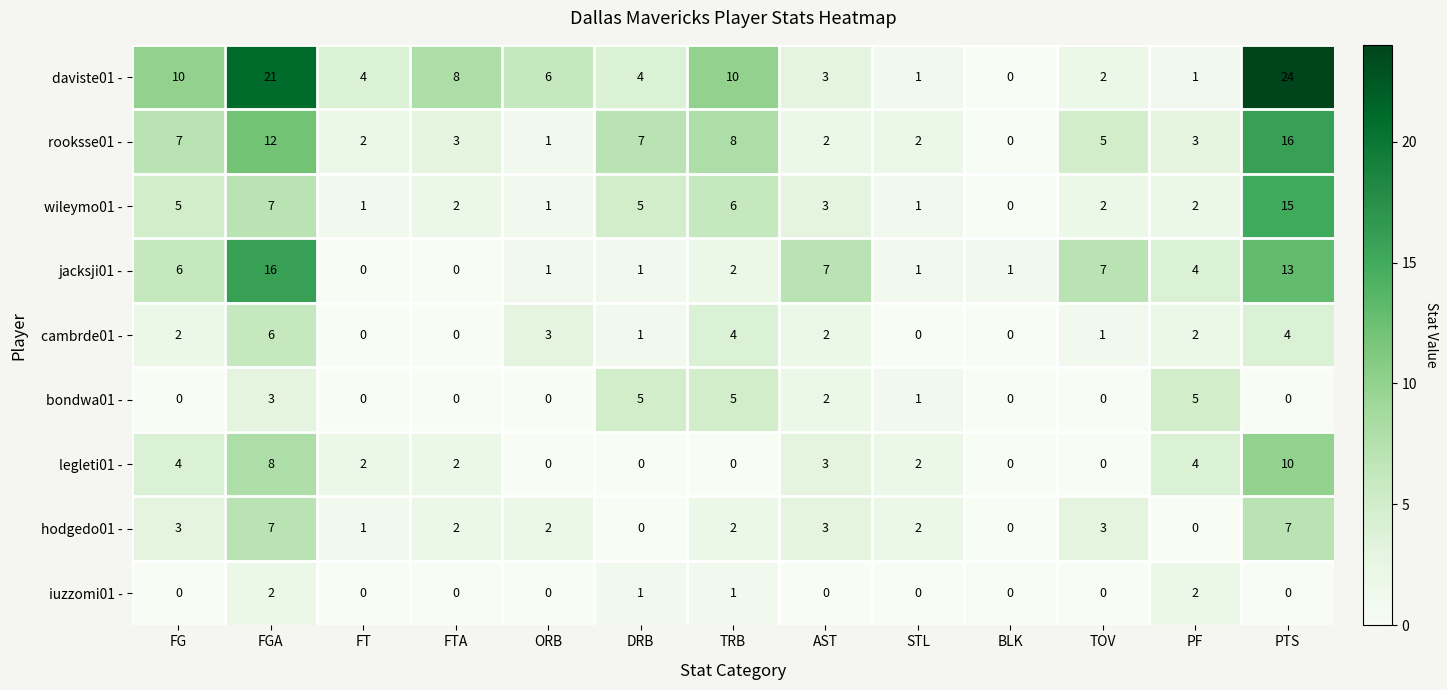

What is the spread (max minus min) of values at FT?

4